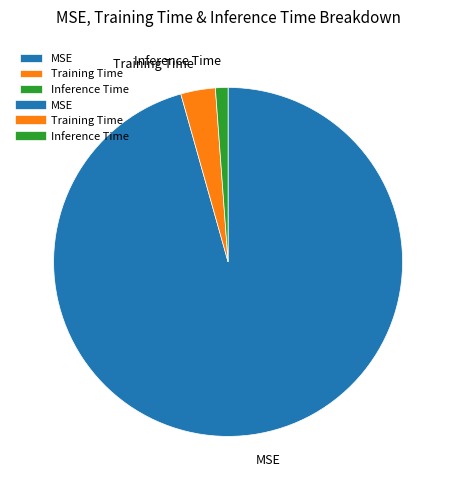

Is there a majority slice in this chart?

Yes